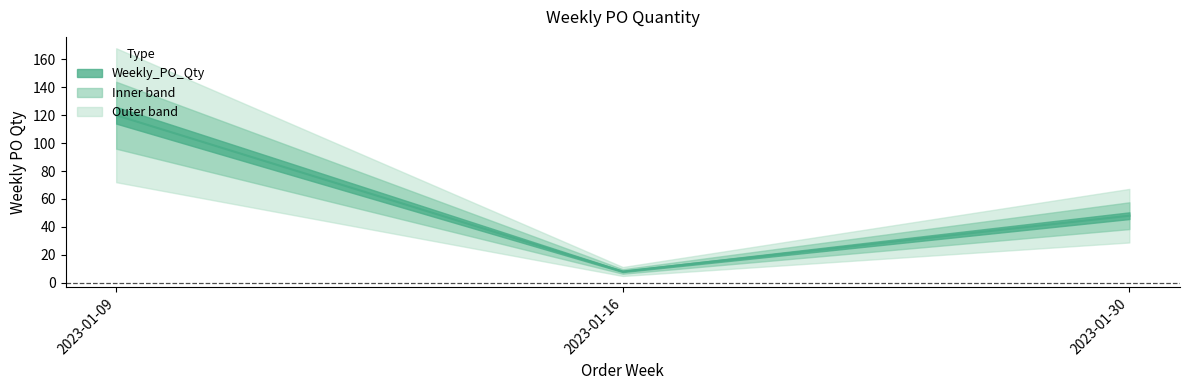

True or false: the data shows 3 at 2023-01-16.

False